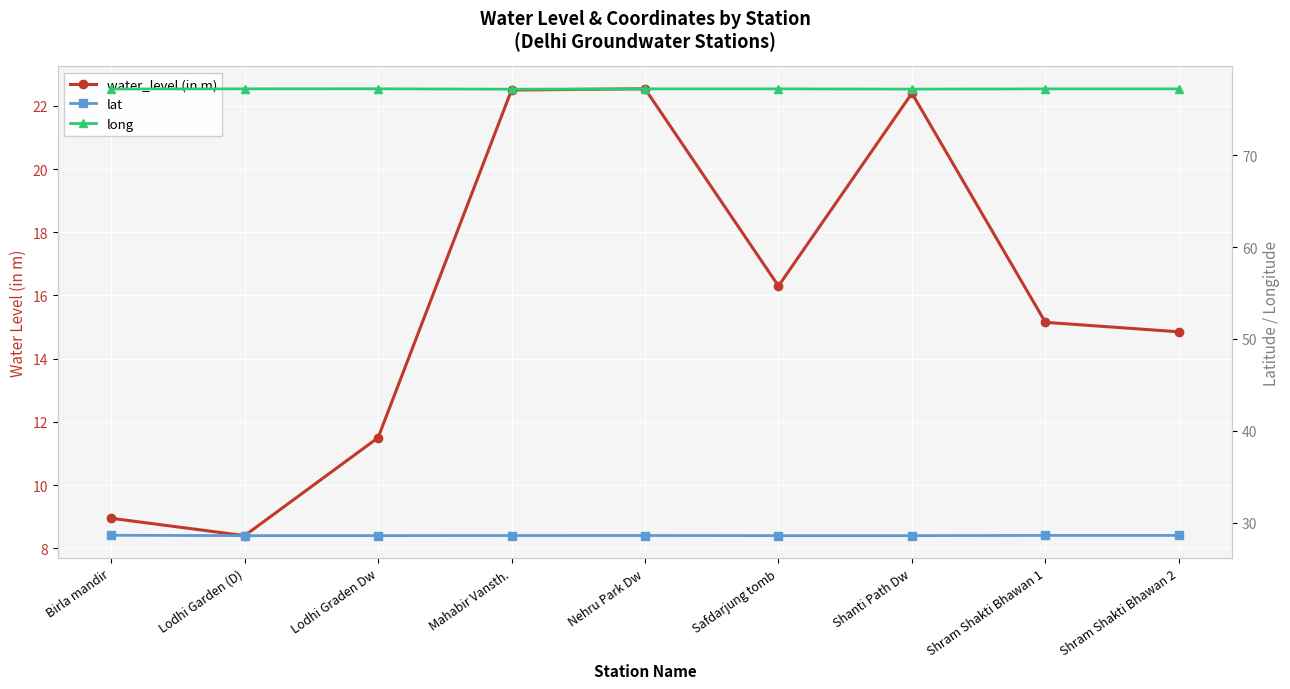

What is the minimum value shown in the chart?

8.4